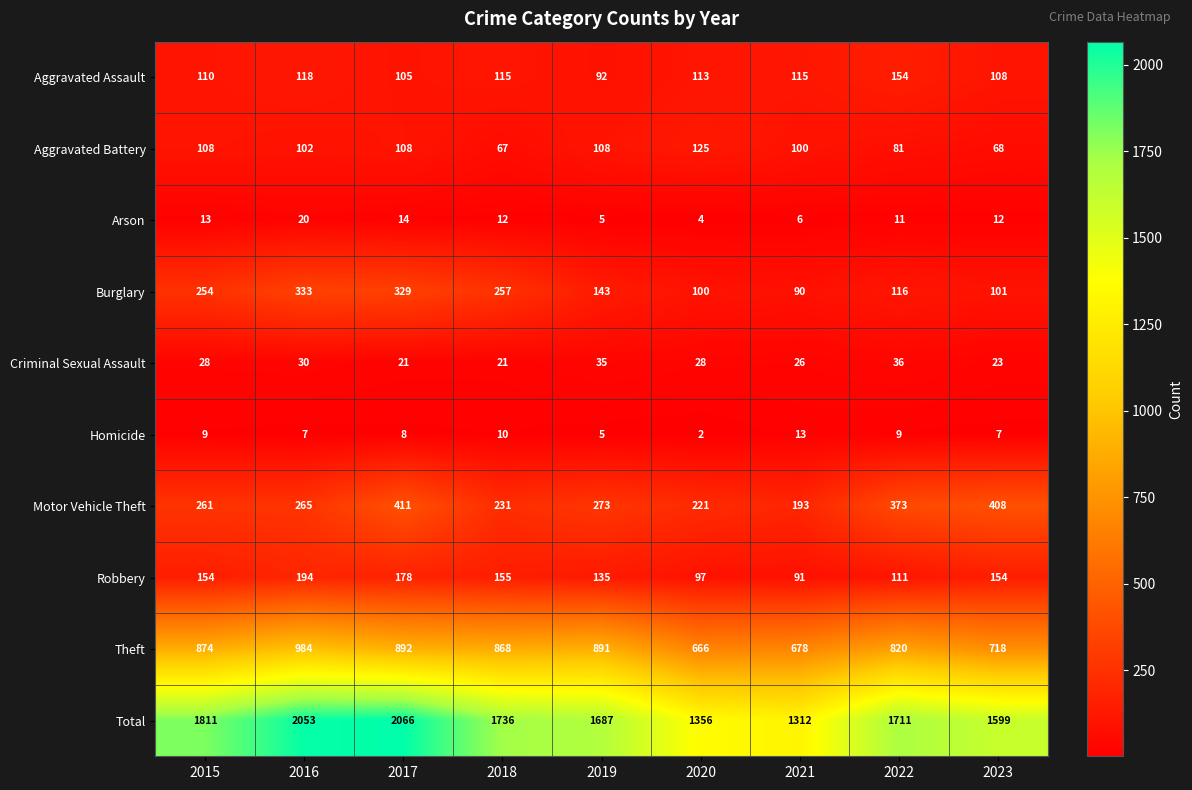

What value does the Motor Vehicle Theft series have at 2016, to the nearest 5?

265